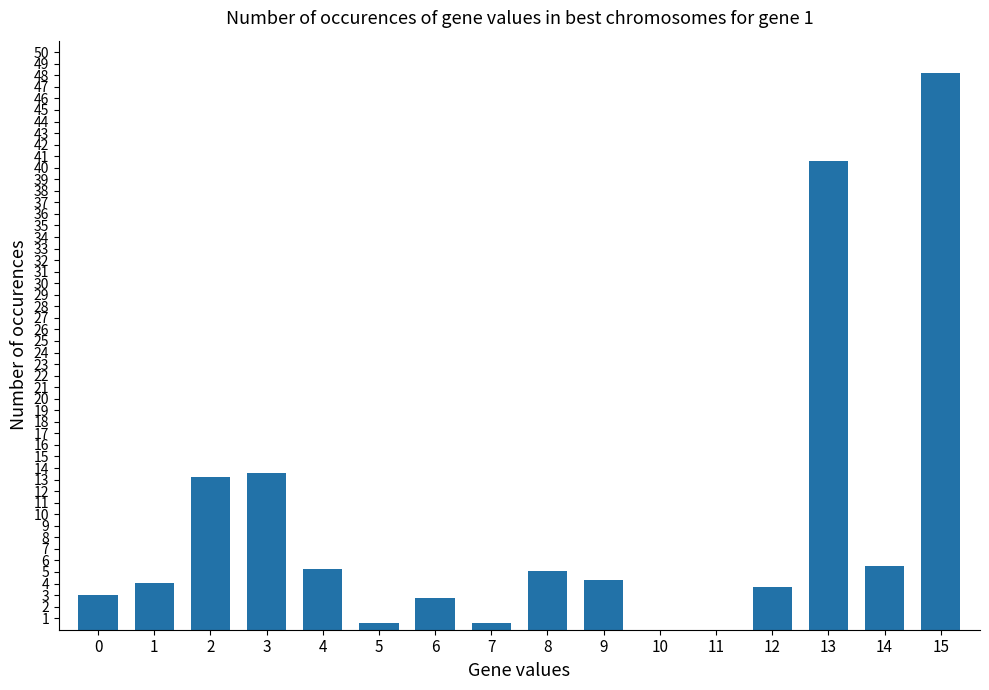

At which label is the value closest to 24?

3